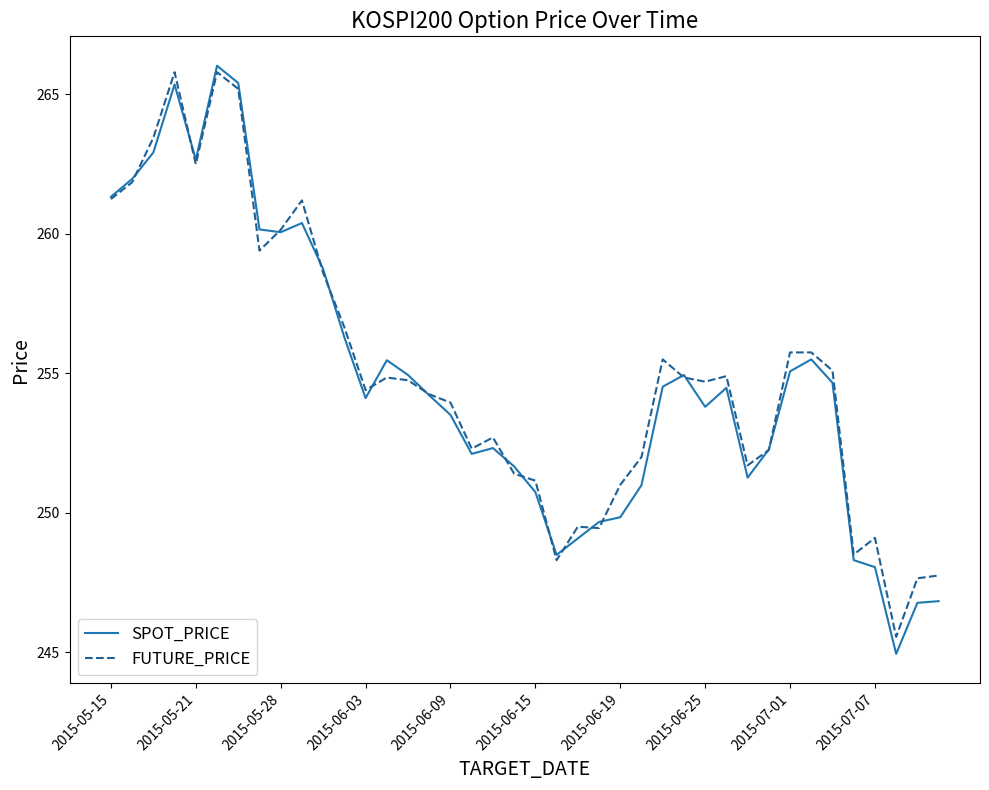

Which series has the widest spread of values?

SPOT_PRICE